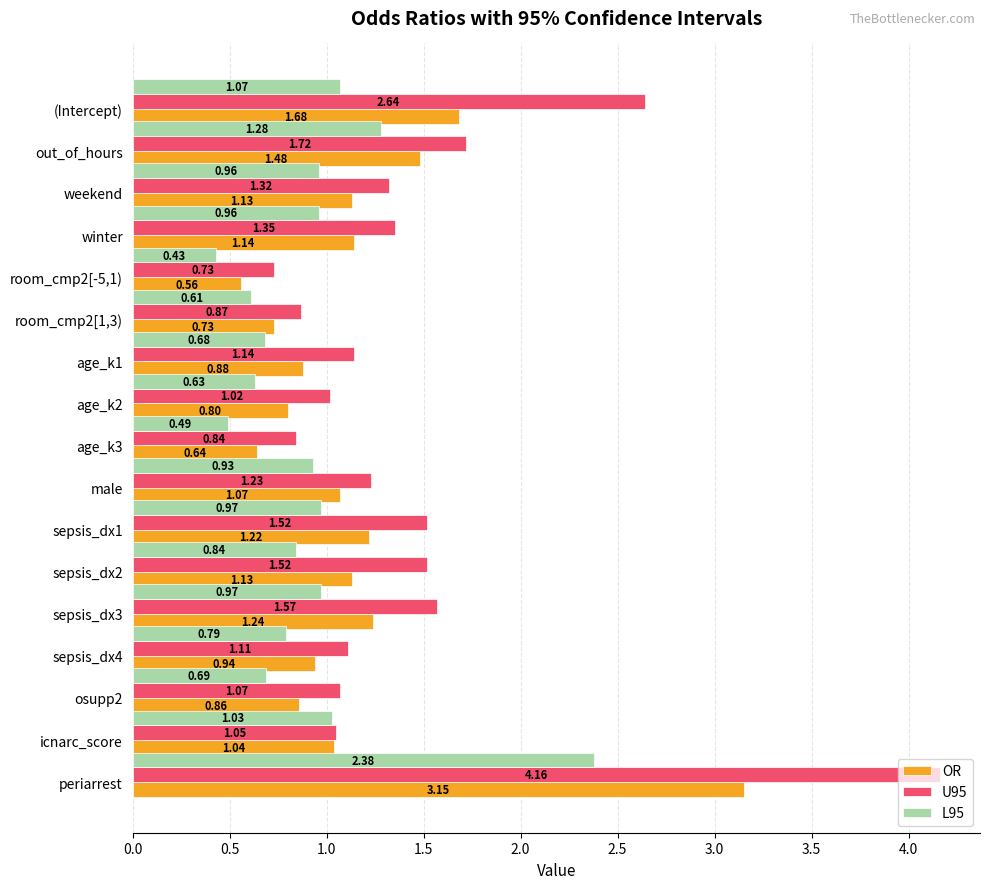

Between age_k1 and icnarc_score, which series saw the biggest shift?

L95